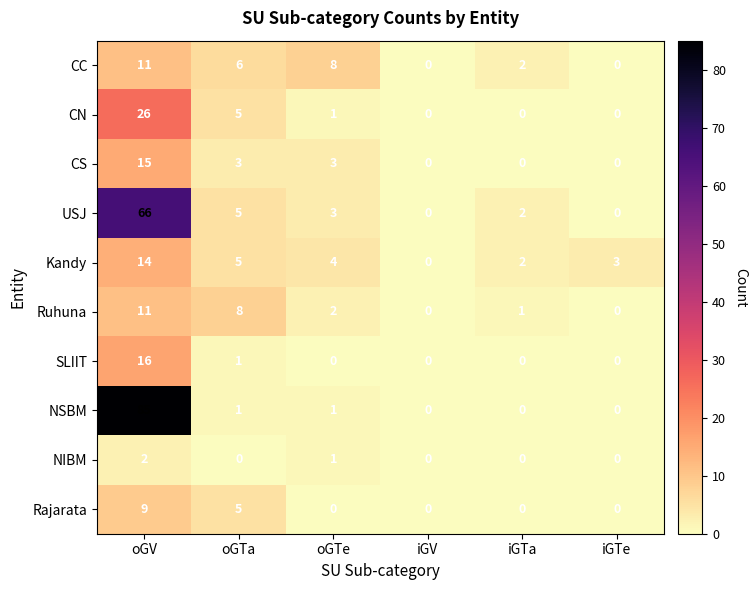

At how many categories does at least one series exceed 67?

1